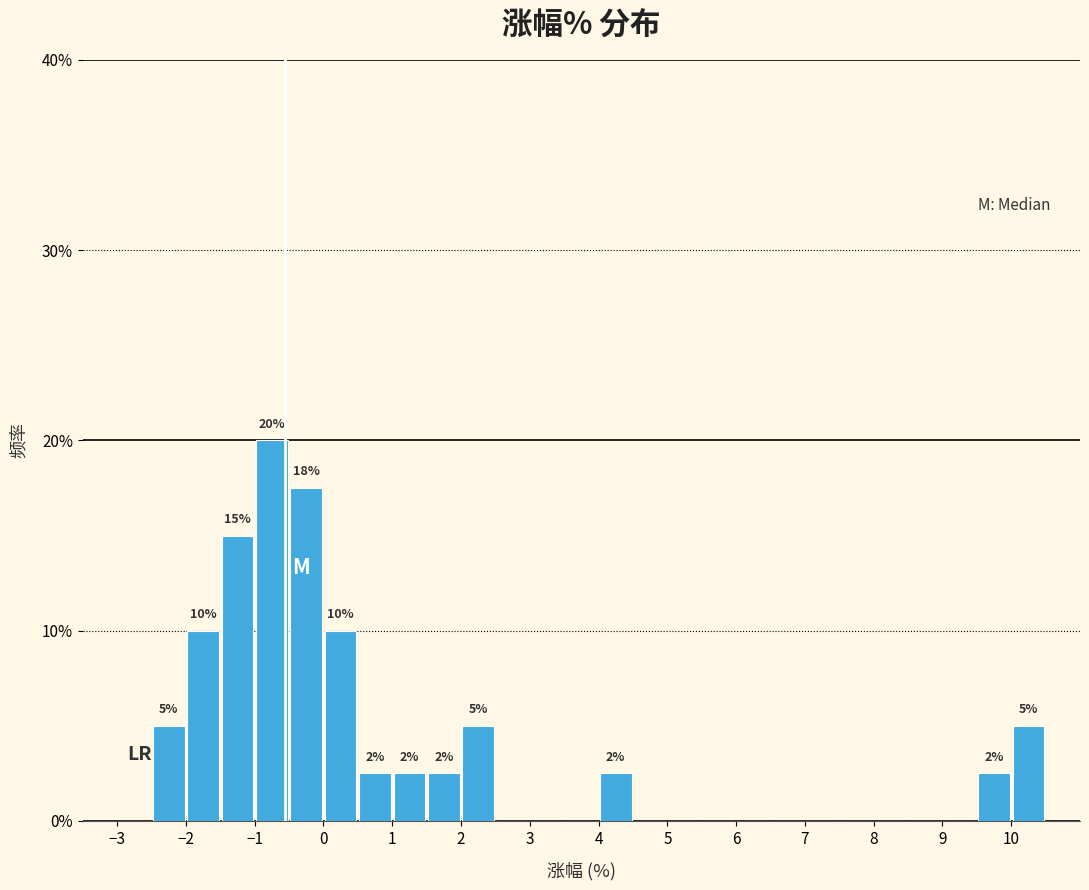

Over which range of the x-axis is the bar tallest?

-1.0 to -0.5